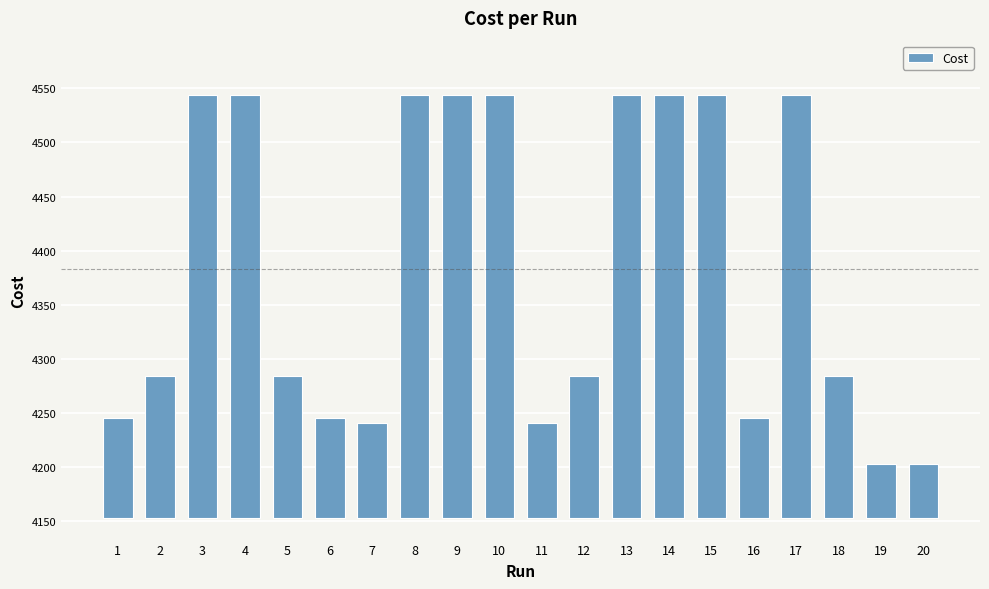

The chart shows a value of 48 at 7. True or false?

False